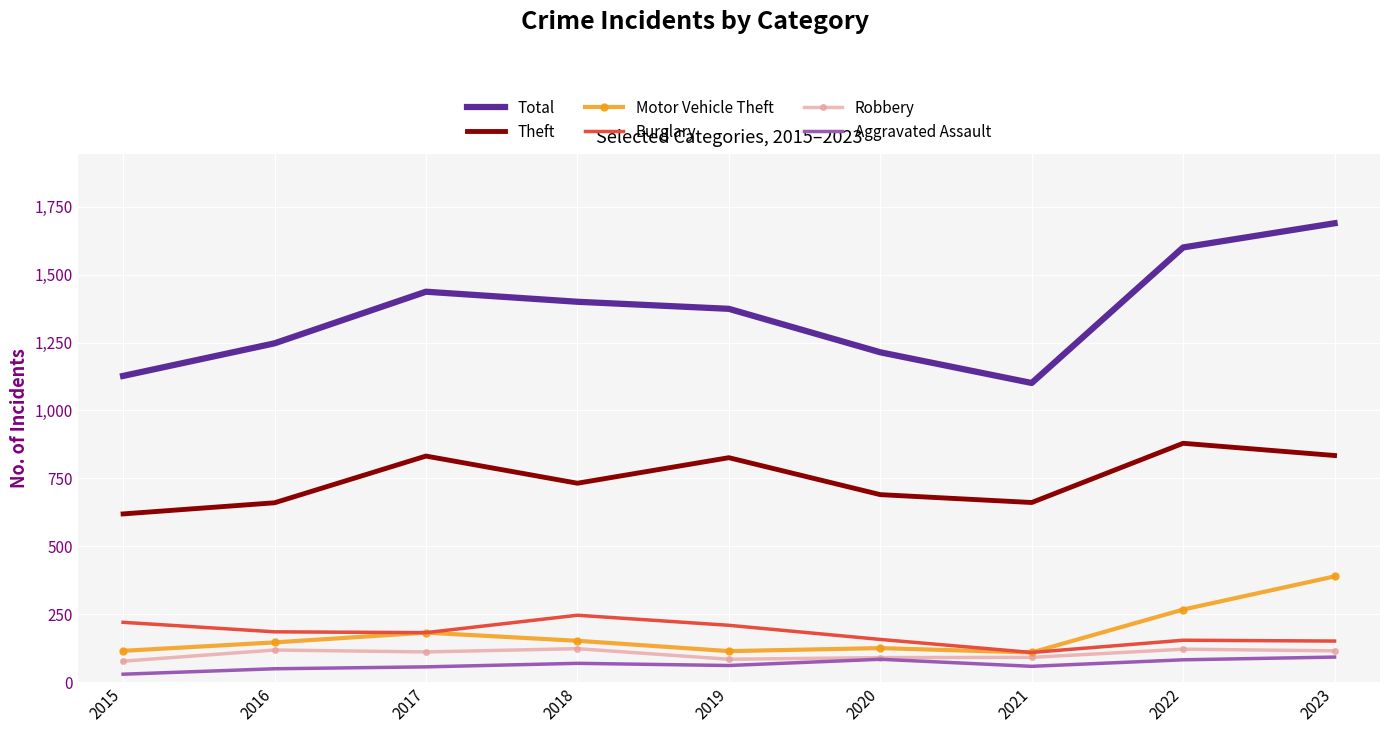

What is the total value across all series at 2016?

2405